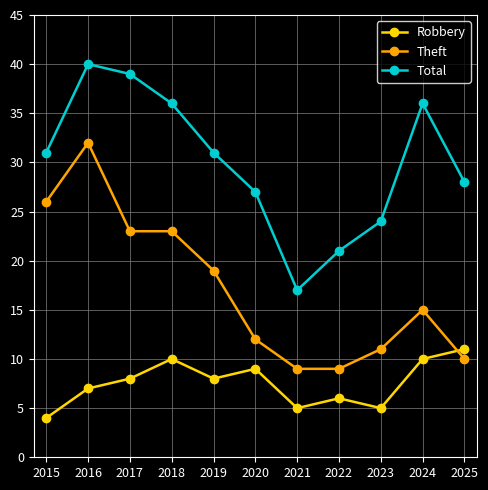

At which category does the chart reach its minimum across all series?

2015